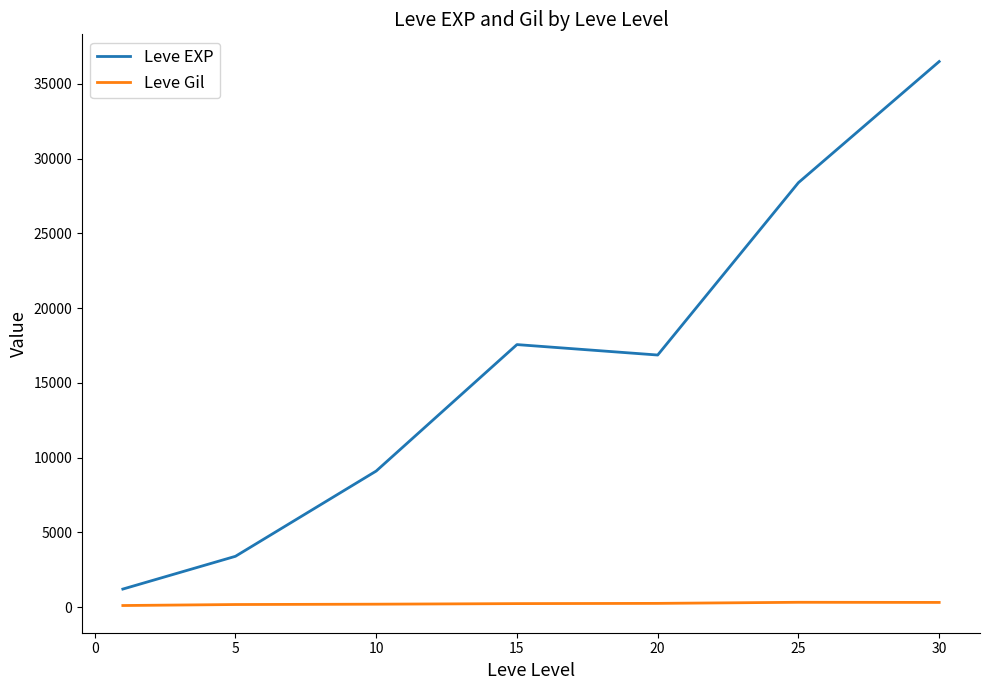

What is the average value of the Leve EXP series?

16148.5